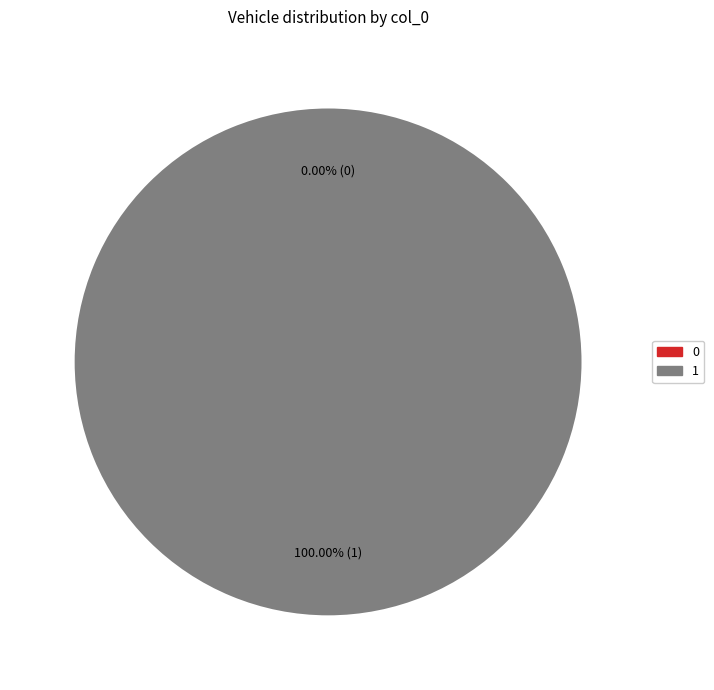

Is it true that 0 is 0% of the pie?

True